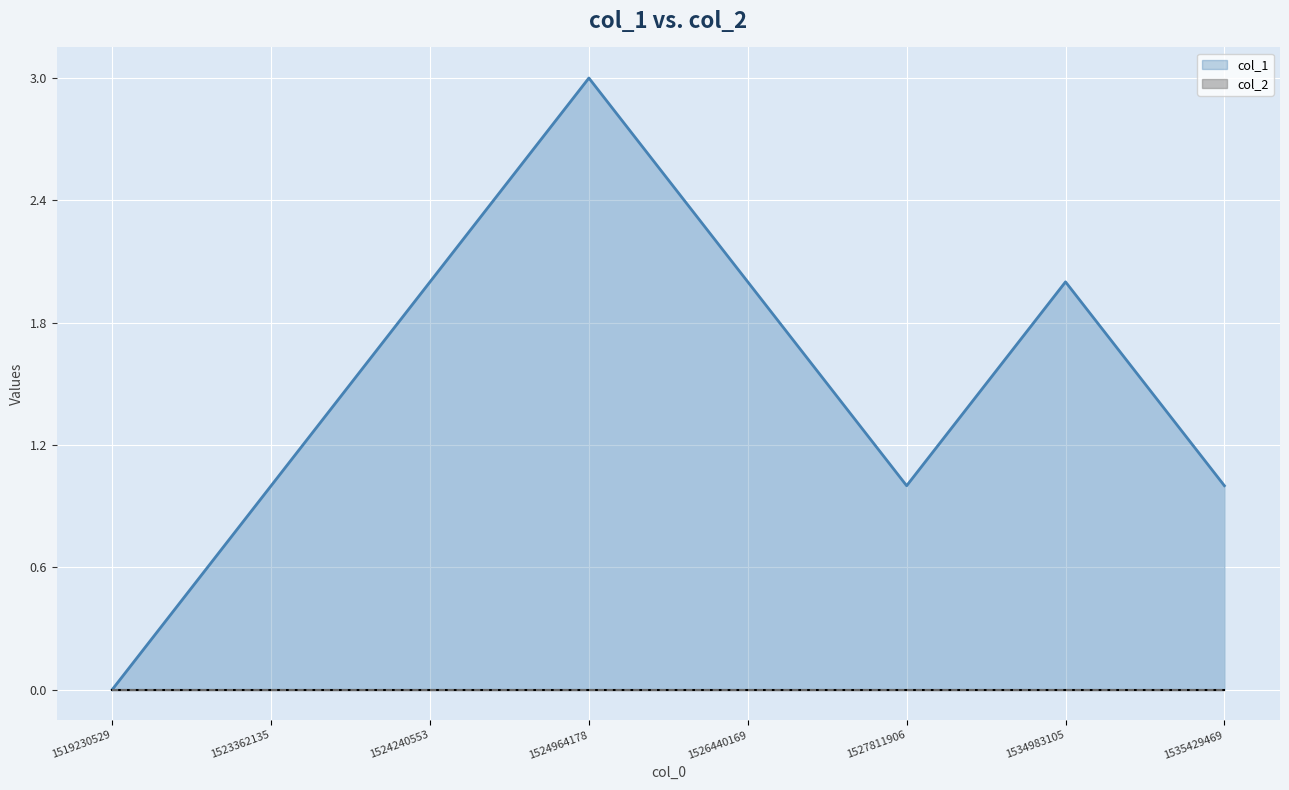

Rank the categories by value from highest to lowest.

1524964178, 1524240553, 1526440169, 1534983105, 1523362135, 1527811906, 1535429469, 1519230529